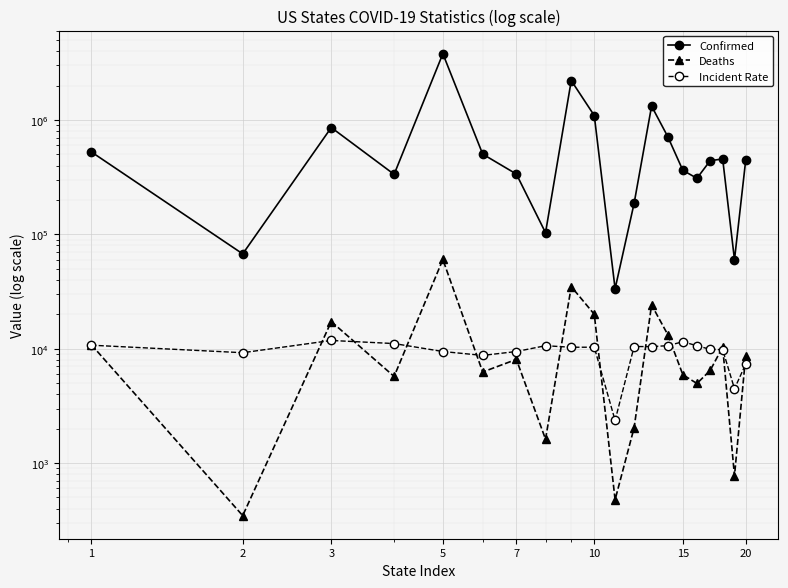

What is the difference between the maximum and minimum values in the Incident Rate series?

9448.0